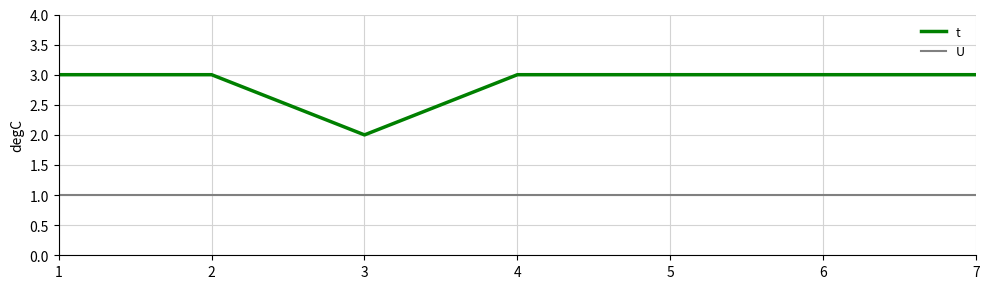

Which series has the largest range (max minus min)?

t